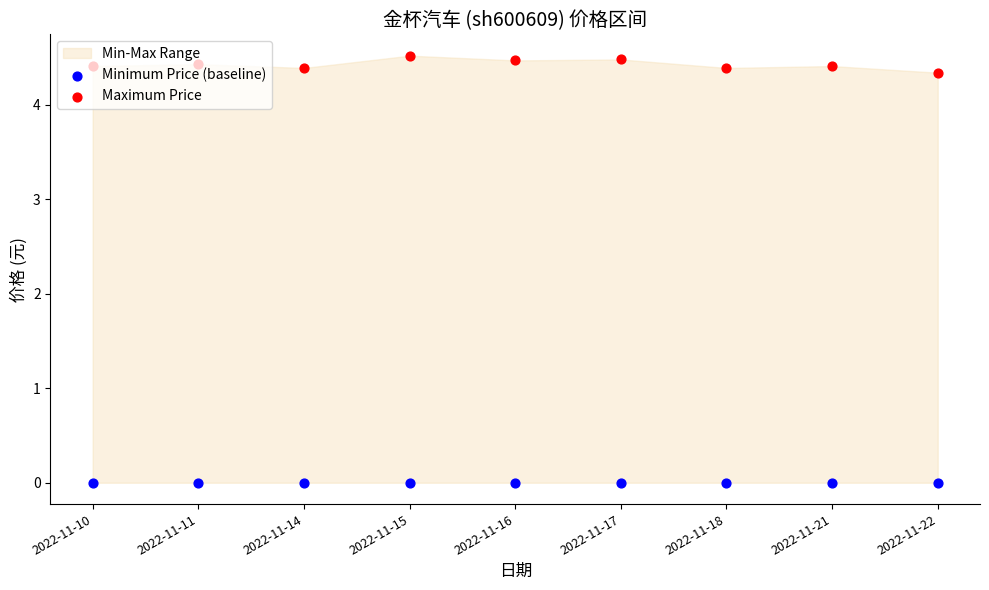

Which series reaches the maximum Y coordinate?

Maximum Price